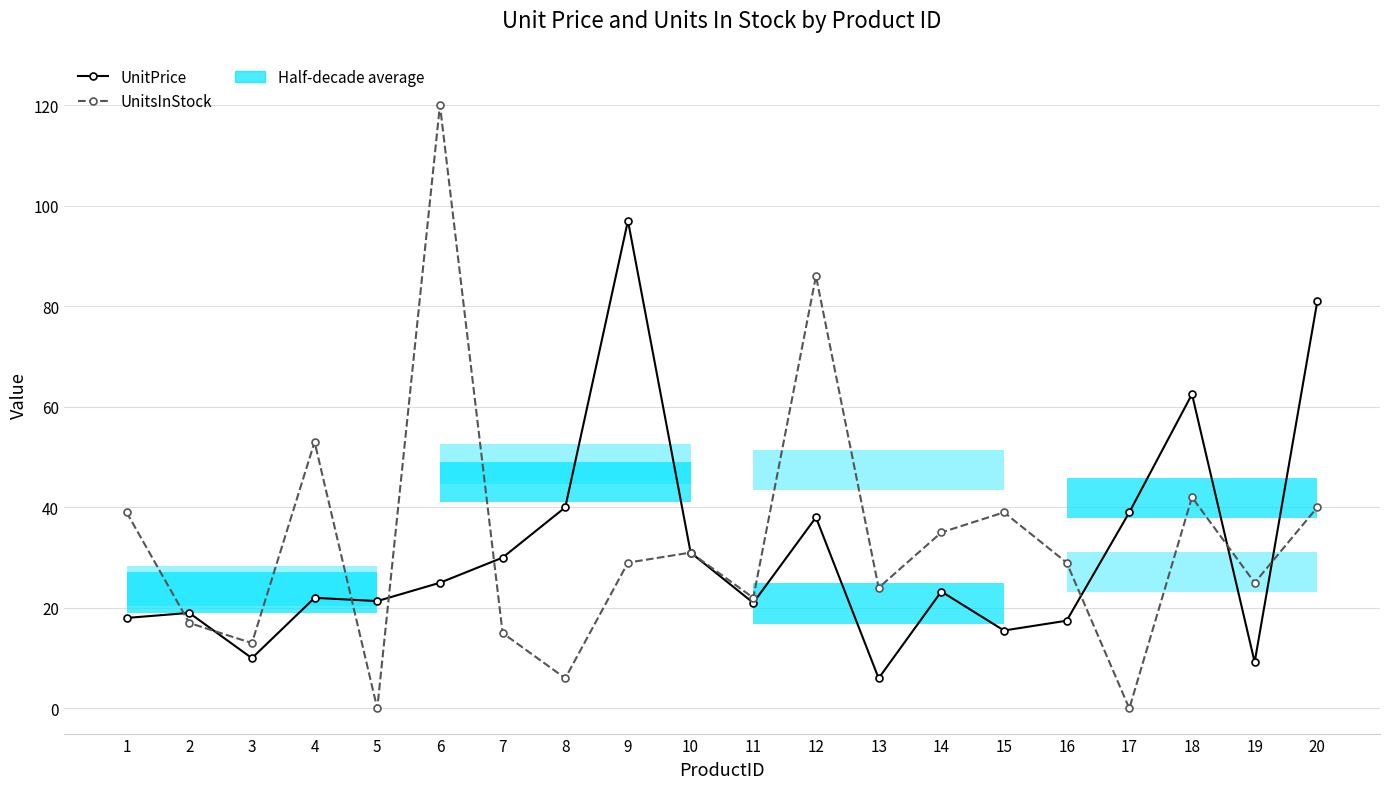

Rank the series by their maximum value, from highest to lowest.

UnitsInStock, UnitPrice